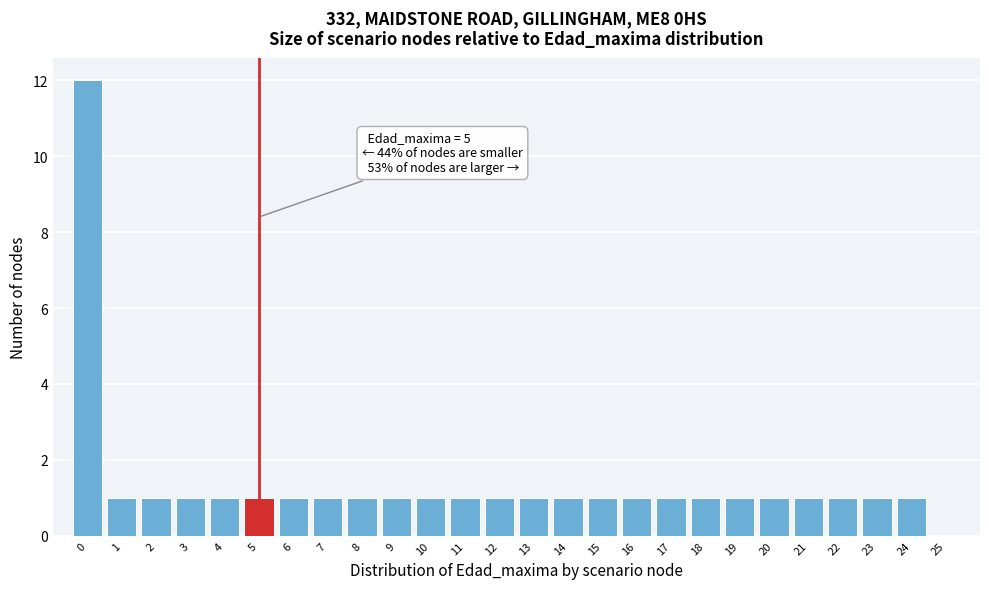

Over which range of the x-axis is the bar tallest?

-0.5 to 0.5